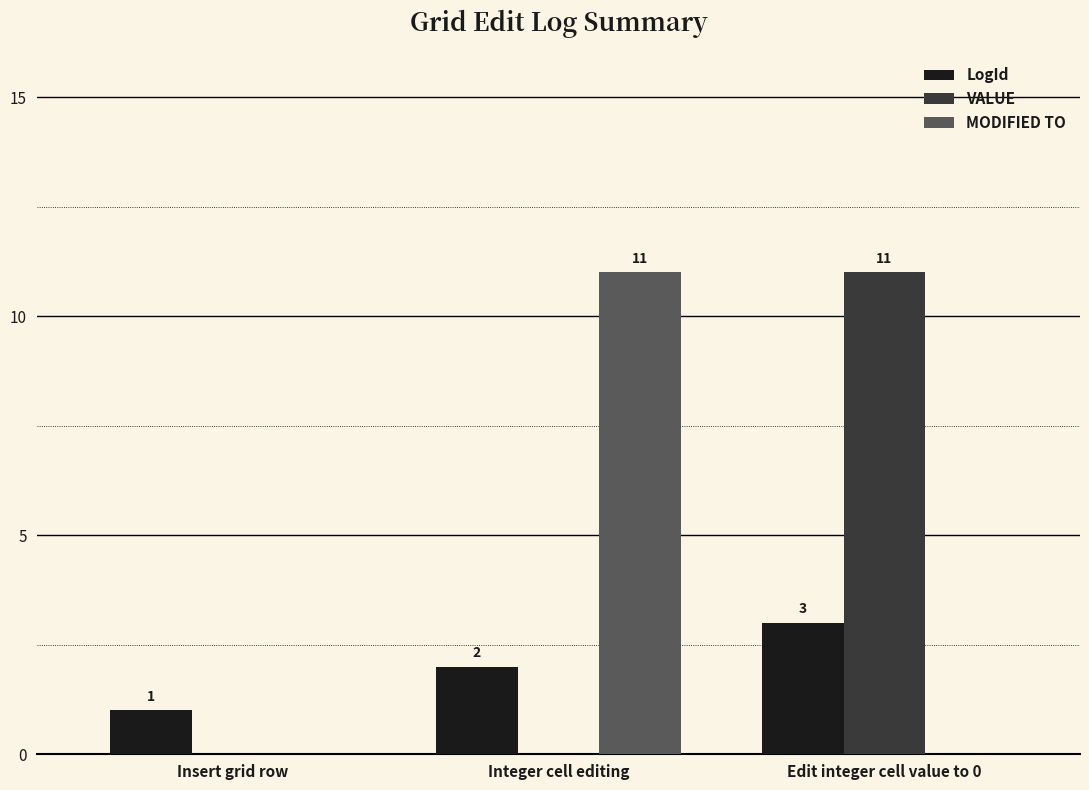

Reading left to right, what are all the values shown in this chart?

LogId: 1	2	3
VALUE: 0	0	11
MODIFIED TO: 0	11	0